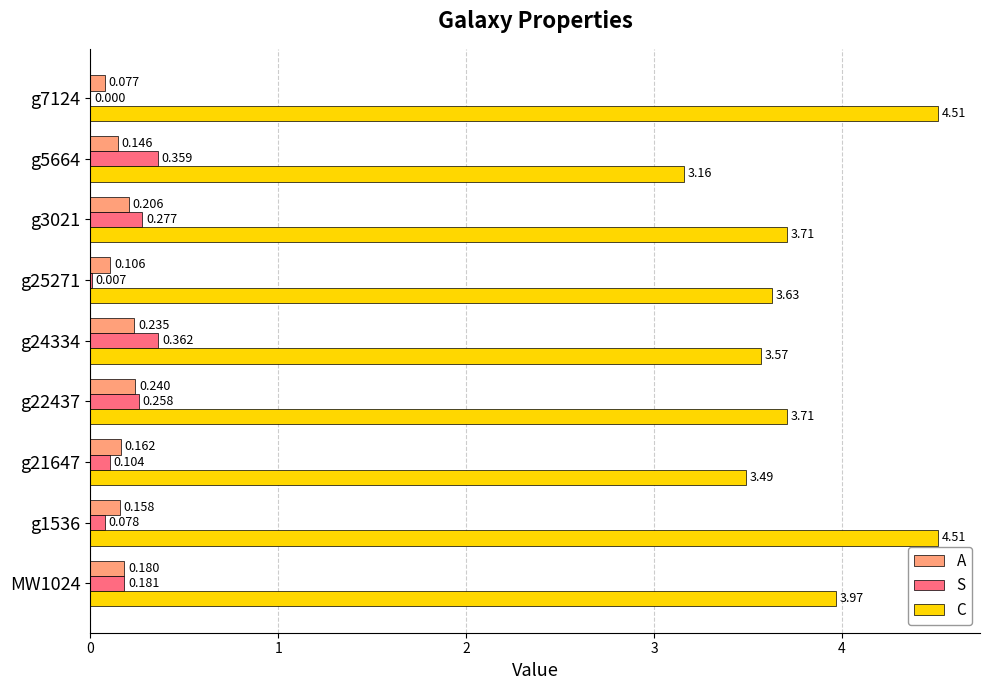

Which series changed the most between g21647 and g25271?

C